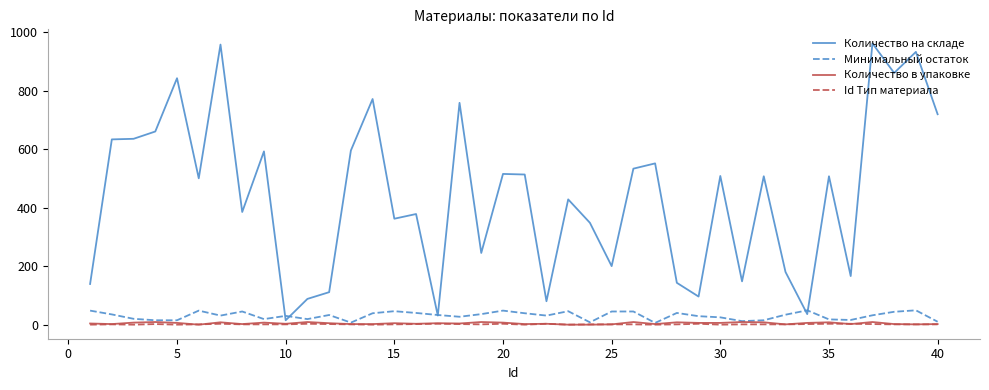

Which series has the largest range (max minus min)?

Количество на складе